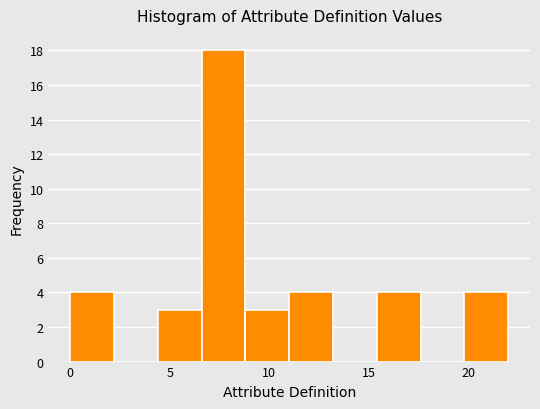

What is the height of the bar covering 15.4 to 17.6 on the x-axis? Neither the bar edges nor the heights are printed on the chart, so give them approximately, as read against the axes.

4